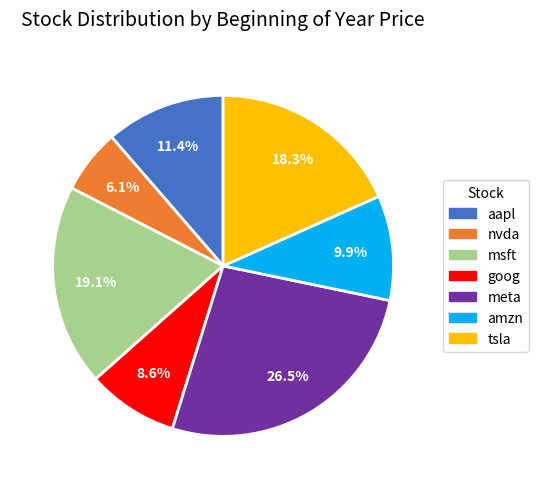

Is the sum of aapl and meta greater than half?

No